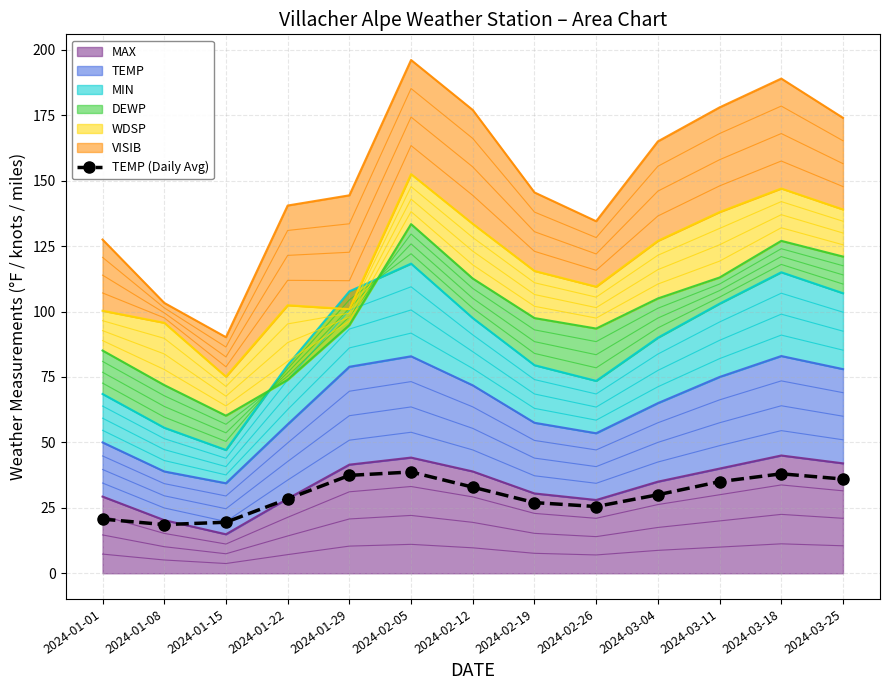

Count the number of categories in the chart.

13